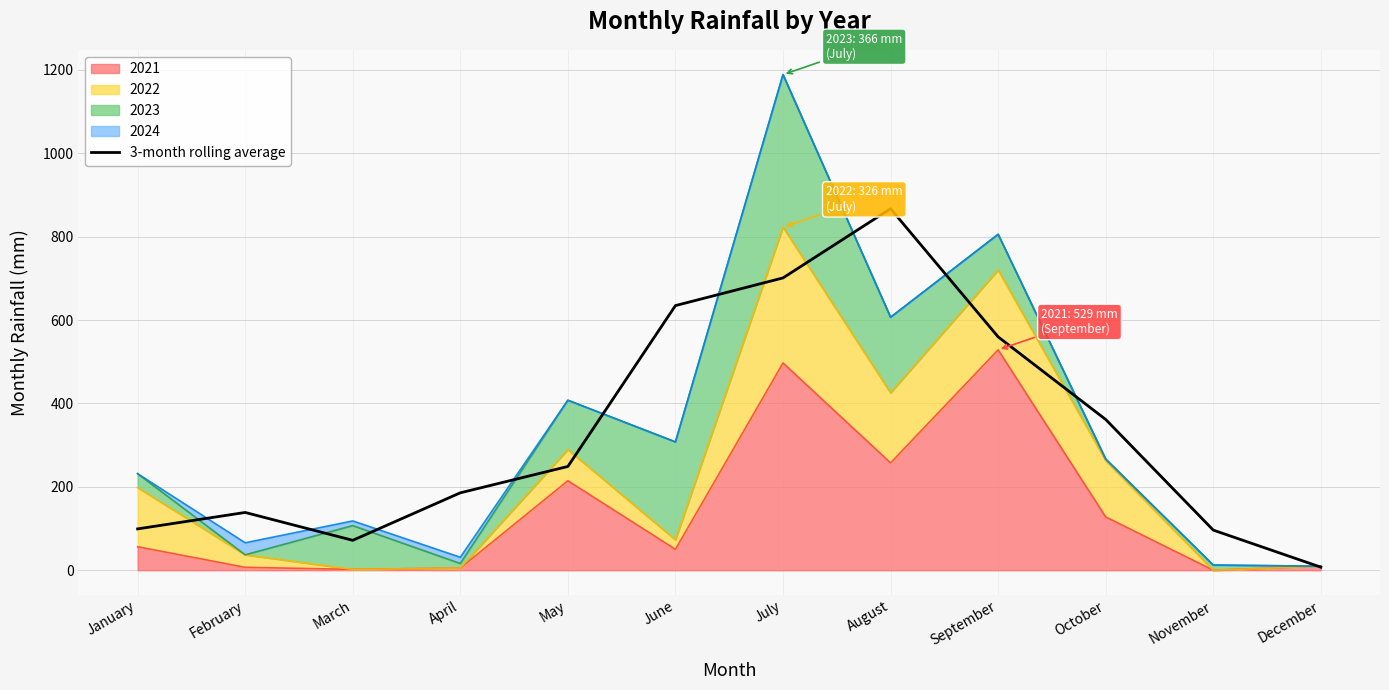

Where is the first local minimum?

March